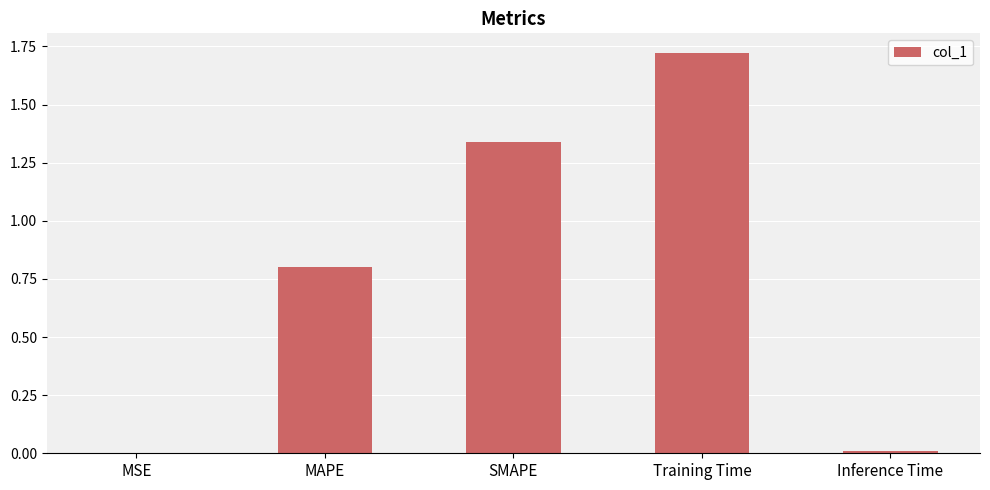

What is the change in value from MAPE to SMAPE?

+0.5